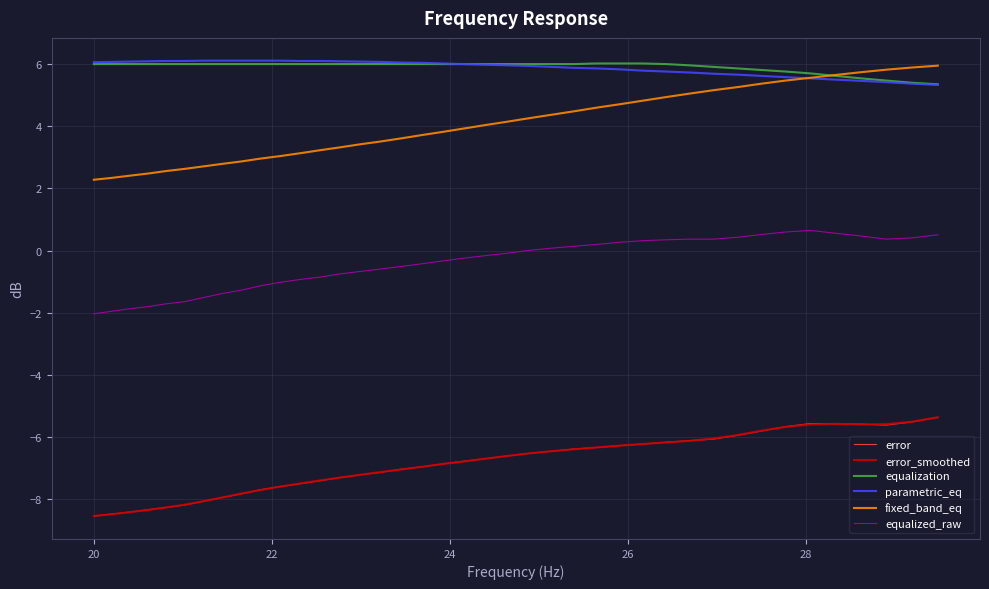

What is the lowest value of the error series?

-8.5